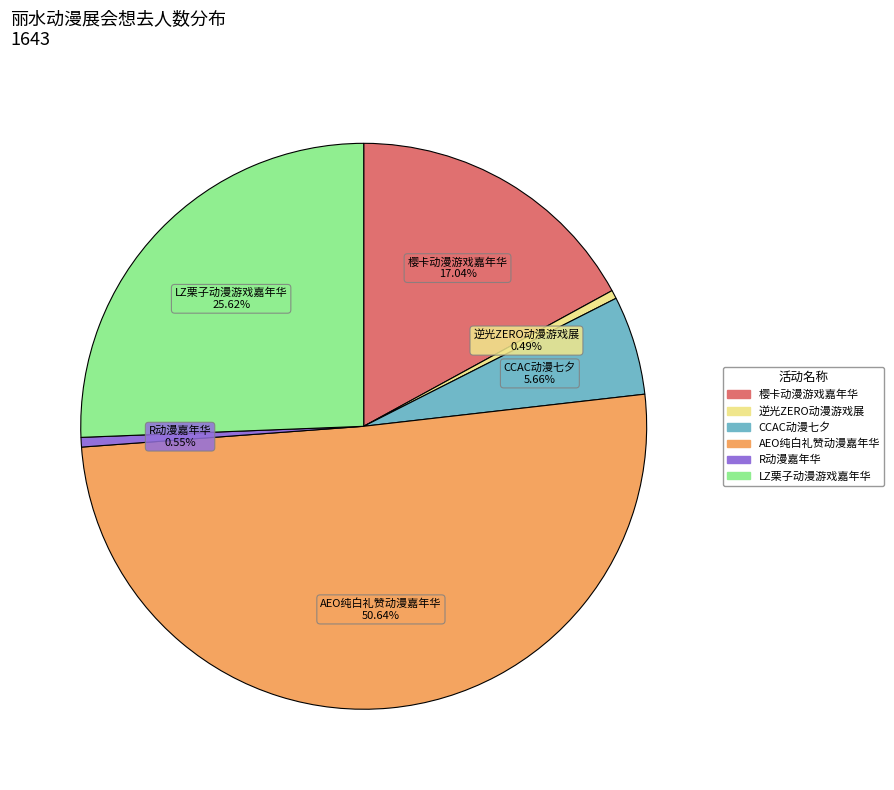

Does any single category account for the majority?

Yes